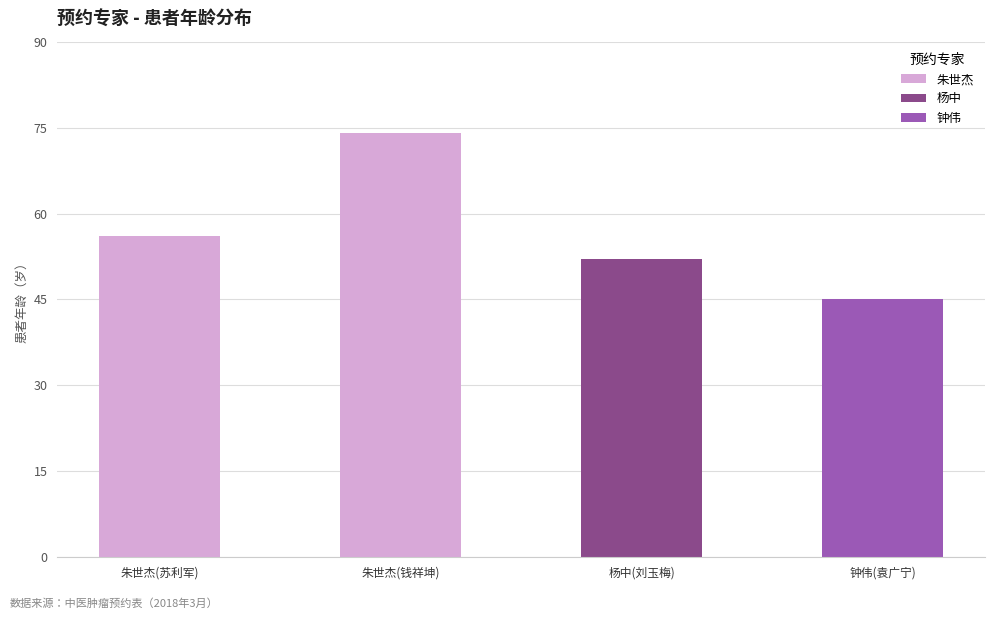

Does the chart contain any negative values?

No